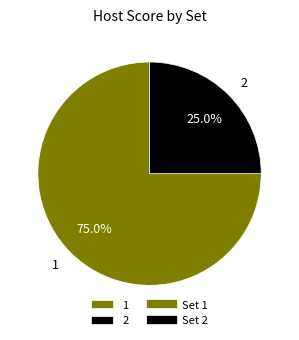

Approximately how many times larger is the value at 1 compared to 2?

3.0